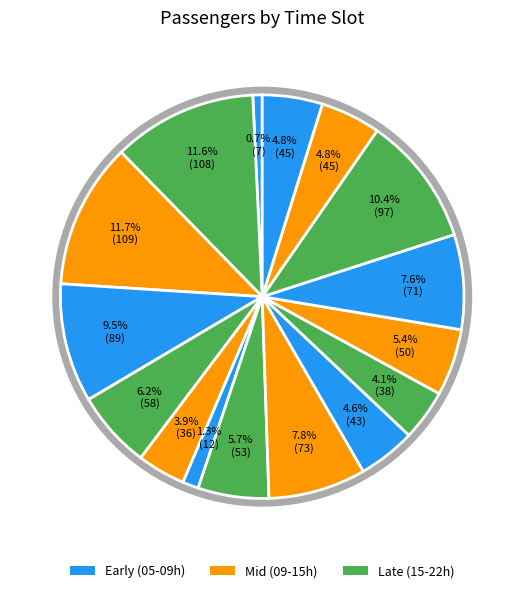

Count the number of slices in the pie.

16